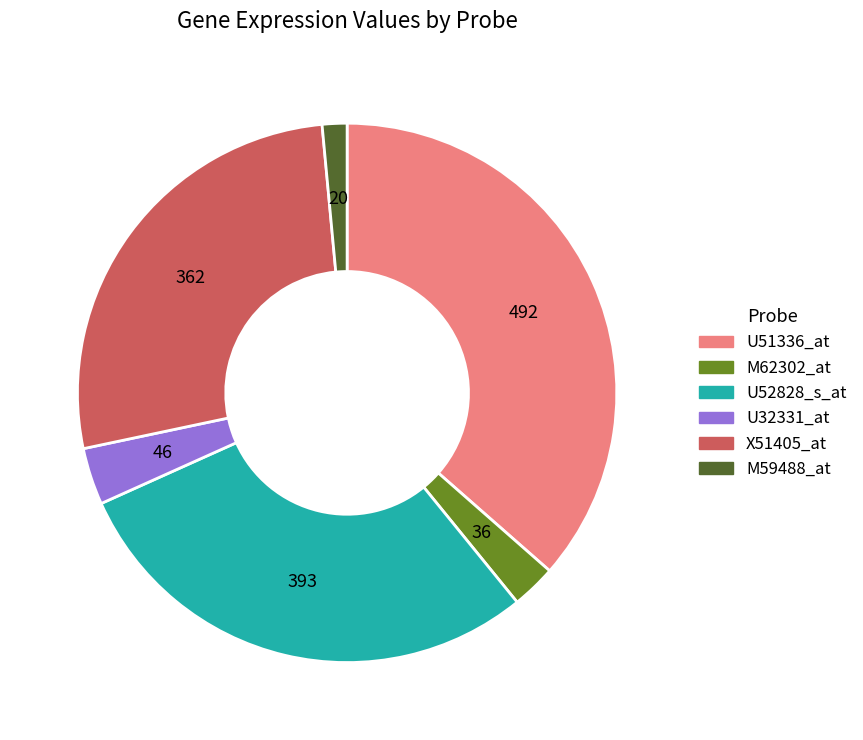

The M59488_at slice represents 1% of the pie. True or false?

True